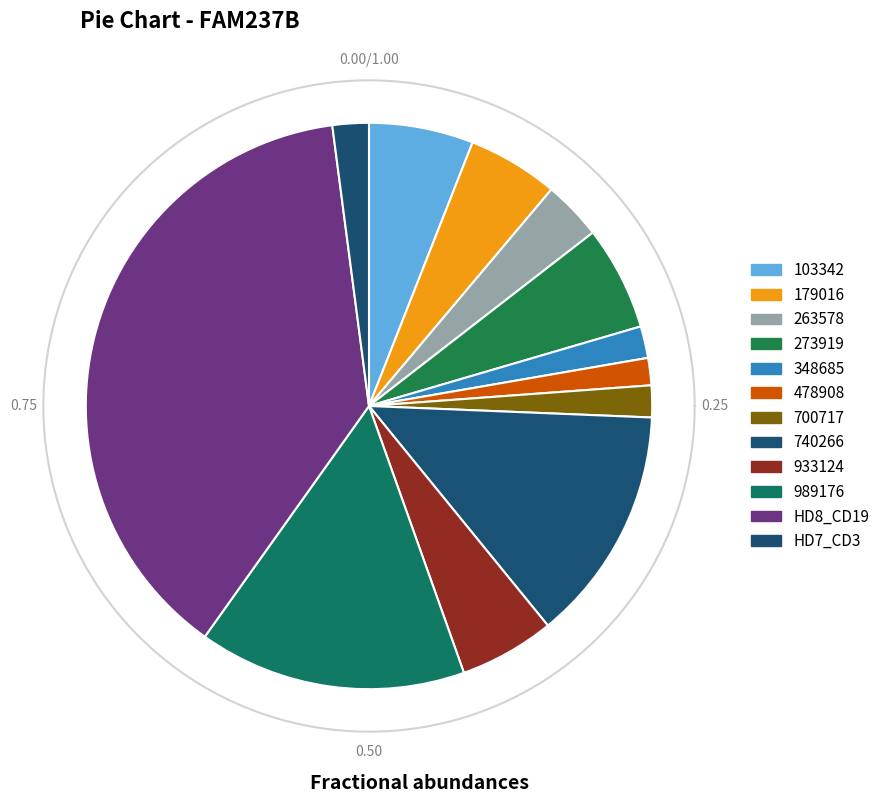

What is the largest slice in the pie chart?

HD8_CD19